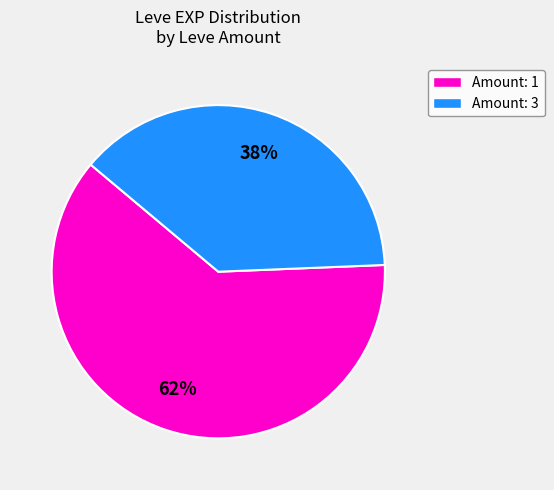

To the nearest percent, what is the difference between the largest and smallest slice percentages?

24%